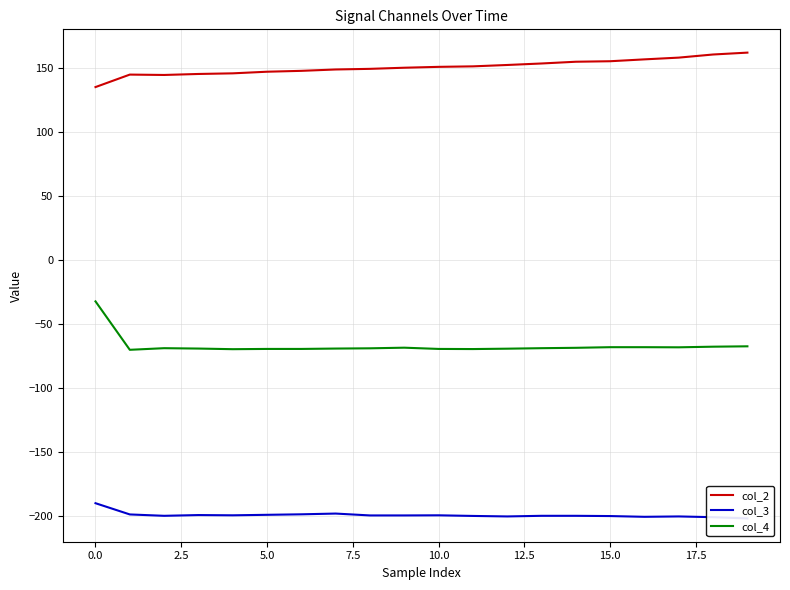

True or false: col_2 and col_4 cross at least once.

False